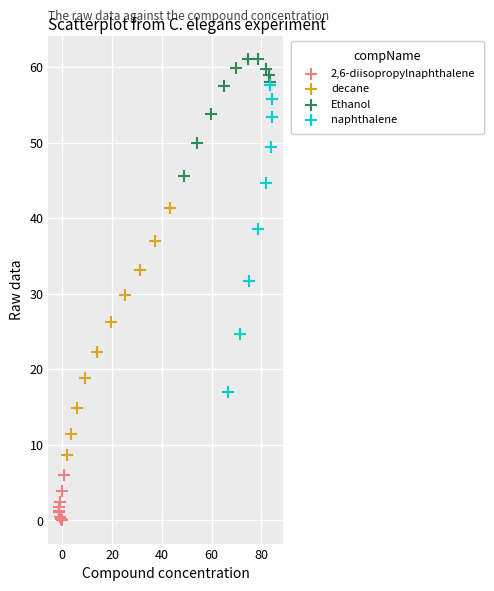

Which series contains the highest Y value?

Ethanol